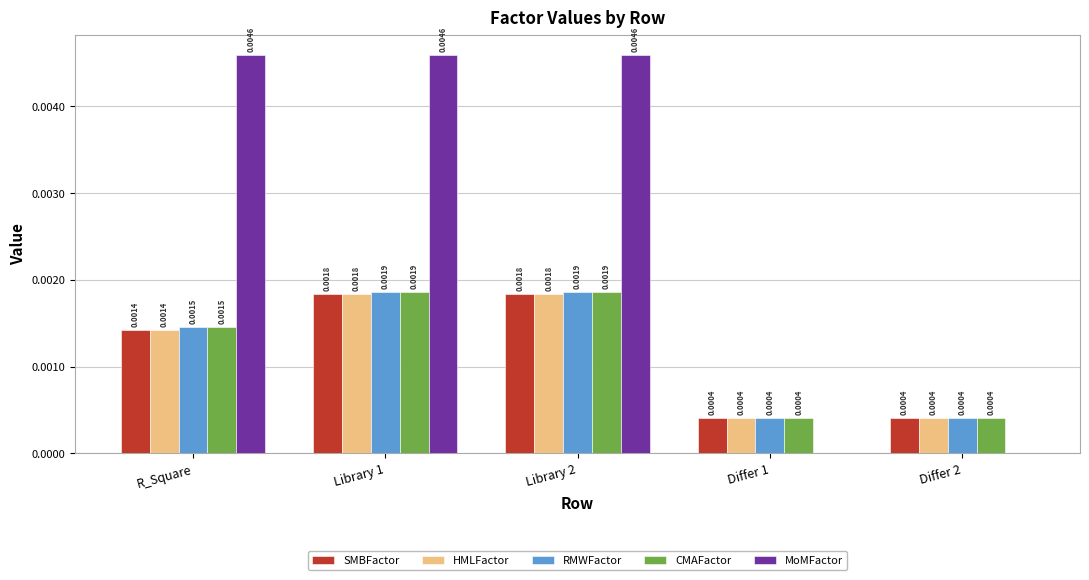

The value of SMBFactor at R_Square is 0.0. True or false?

True